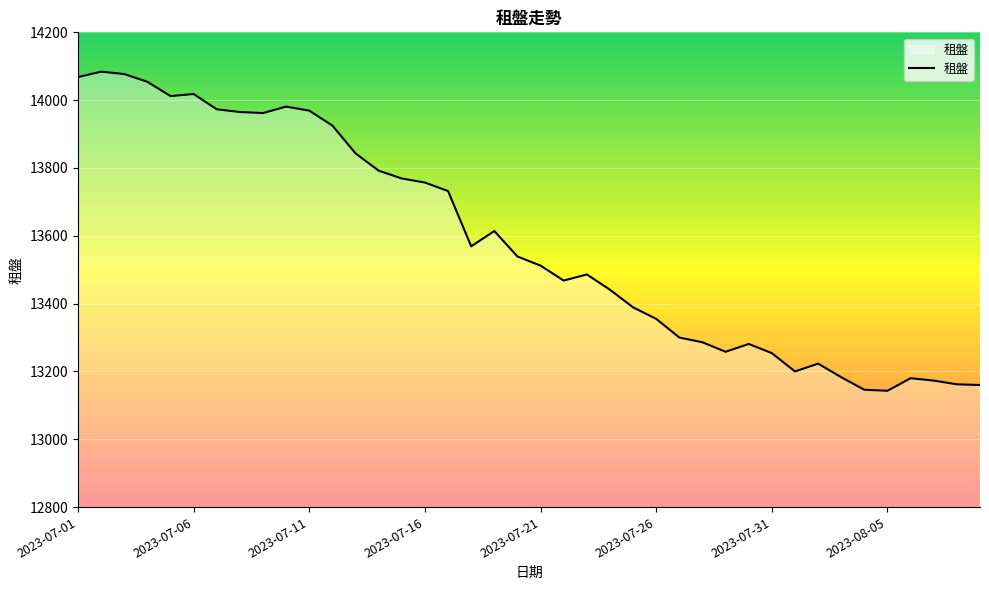

What is the minimum value shown in the chart?

13143